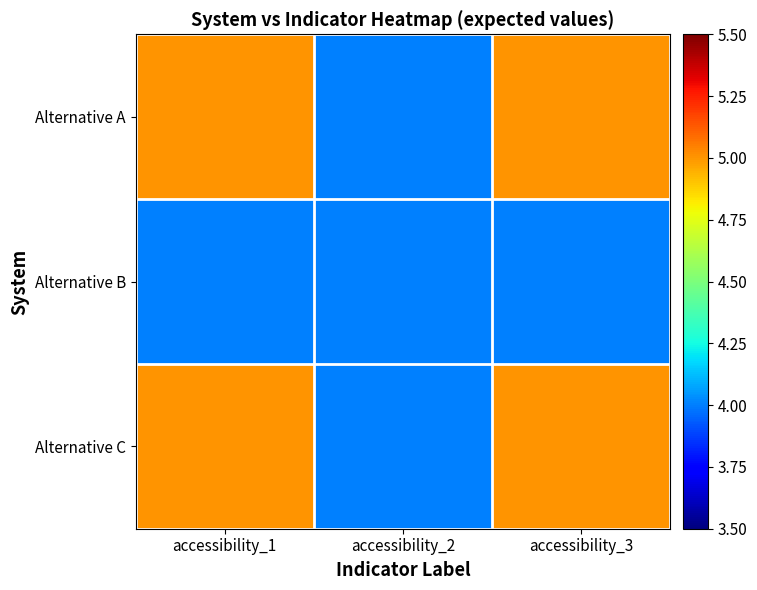

Reading left to right, extract all data points from this chart.

Alternative A: accessibility_1=5	accessibility_2=4	accessibility_3=5
Alternative B: accessibility_1=4	accessibility_2=4	accessibility_3=4
Alternative C: accessibility_1=5	accessibility_2=4	accessibility_3=5